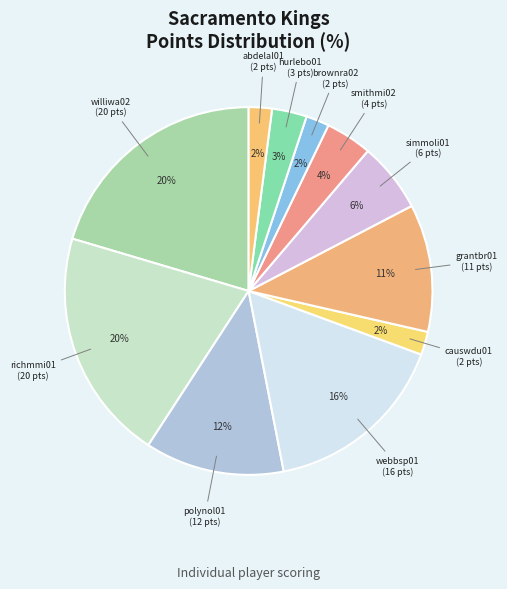

How many segments does this pie chart have?

11